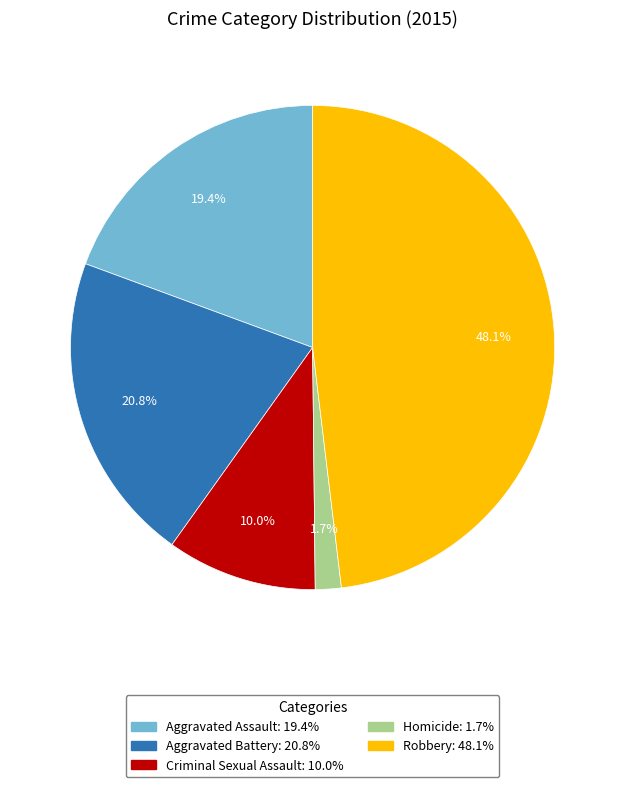

The Aggravated Assault slice represents 19% of the pie. True or false?

True